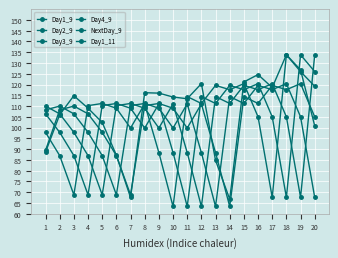

What is the sum of the Day1_11 values at 9 and 4?

225.0